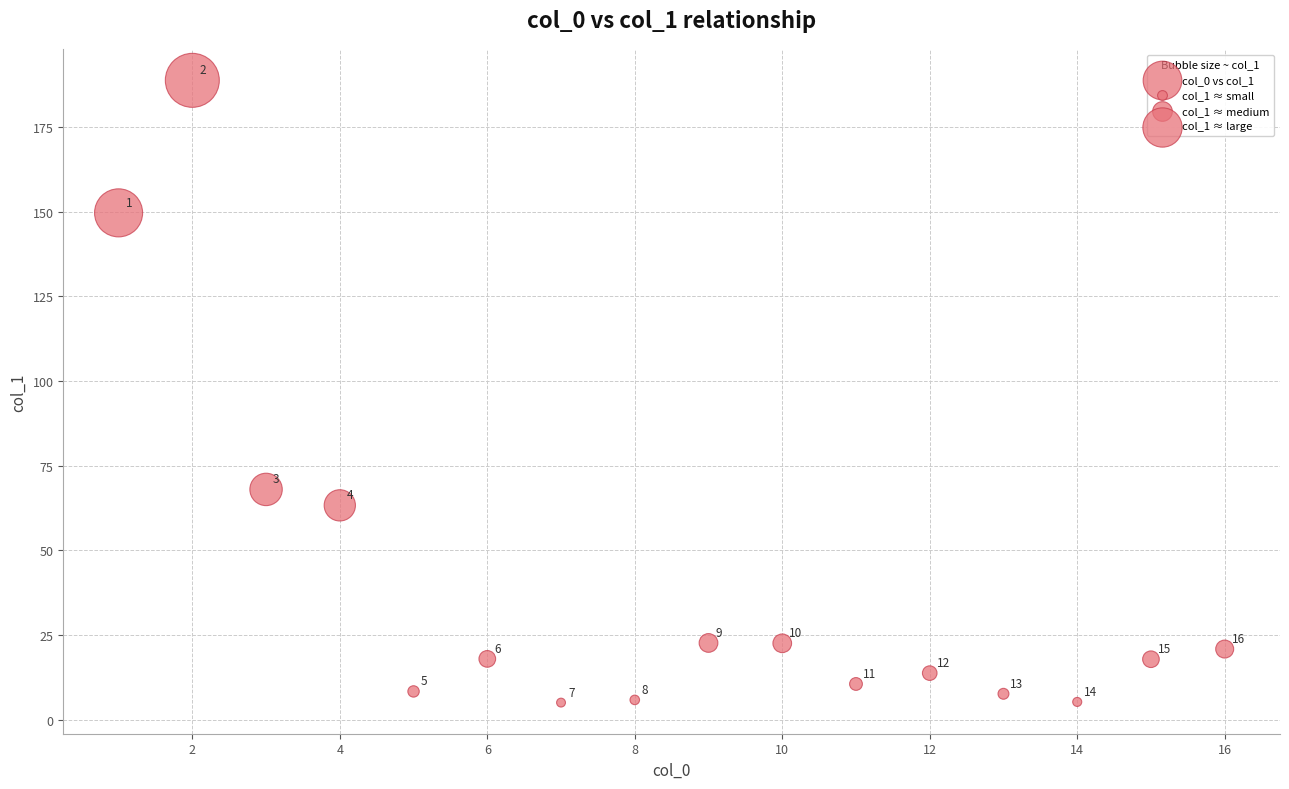

What Y value in the scatter plot is closest to 96?

68.0